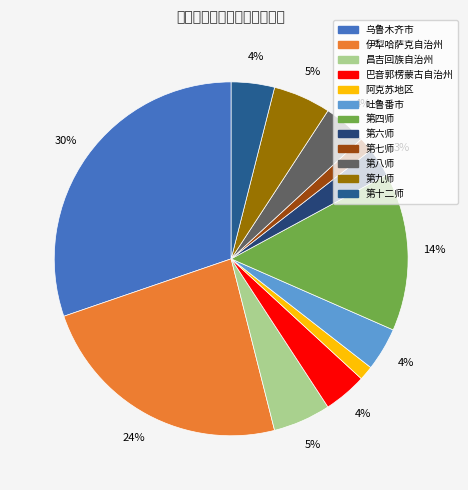

What percentage is the 伊犁哈萨克自治州 slice, to the nearest percent?

24%